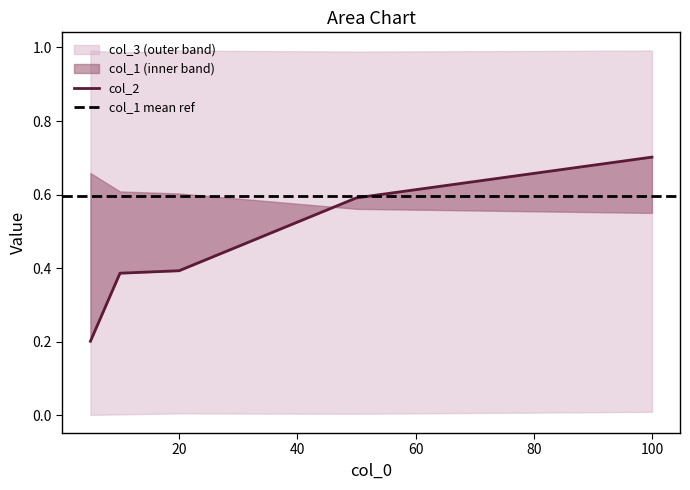

What is the maximum value for col_3?

1.0